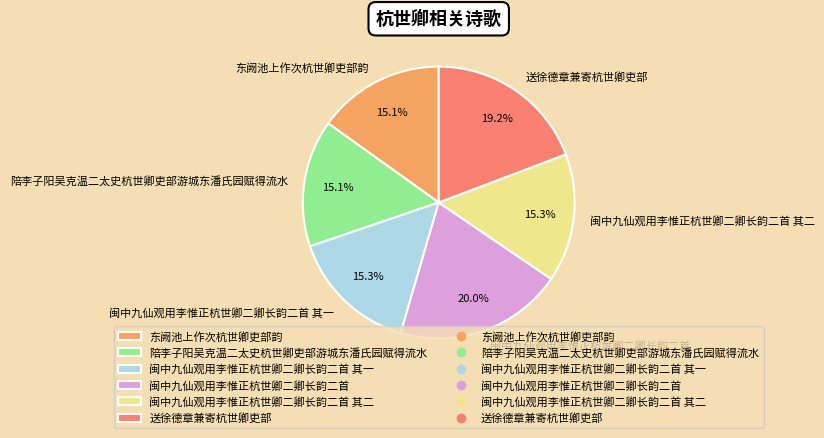

To the nearest percent, what percentage of the pie is 东阙池上作次杭世卿吏部韵?

15%